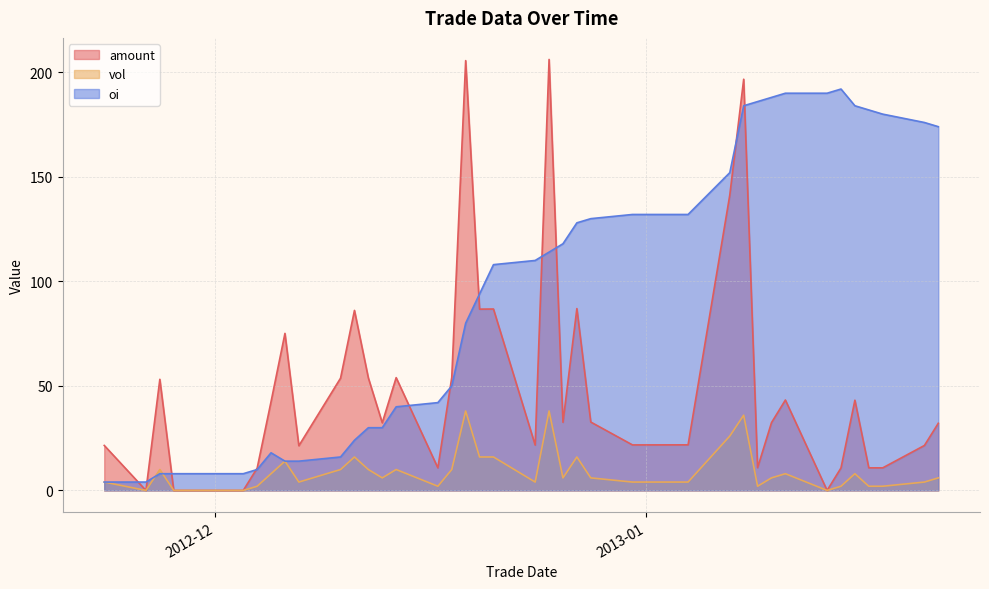

How many series are shown in this chart?

3